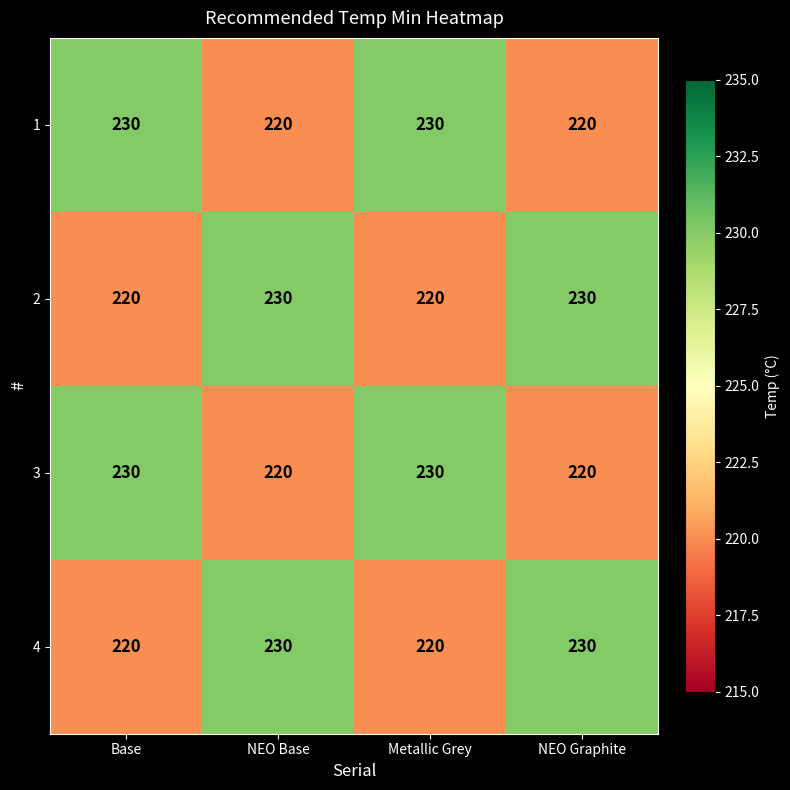

How many series are shown in this chart?

4